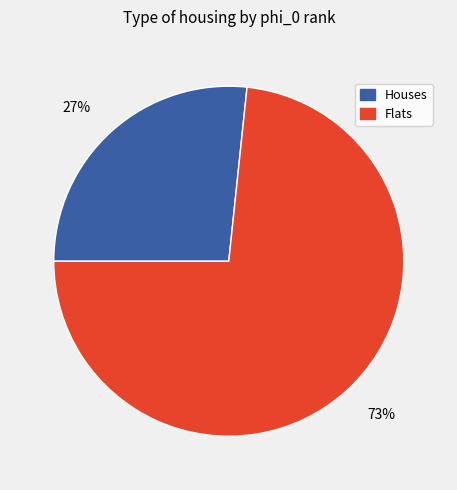

To the nearest percent, what is the average slice percentage?

50%